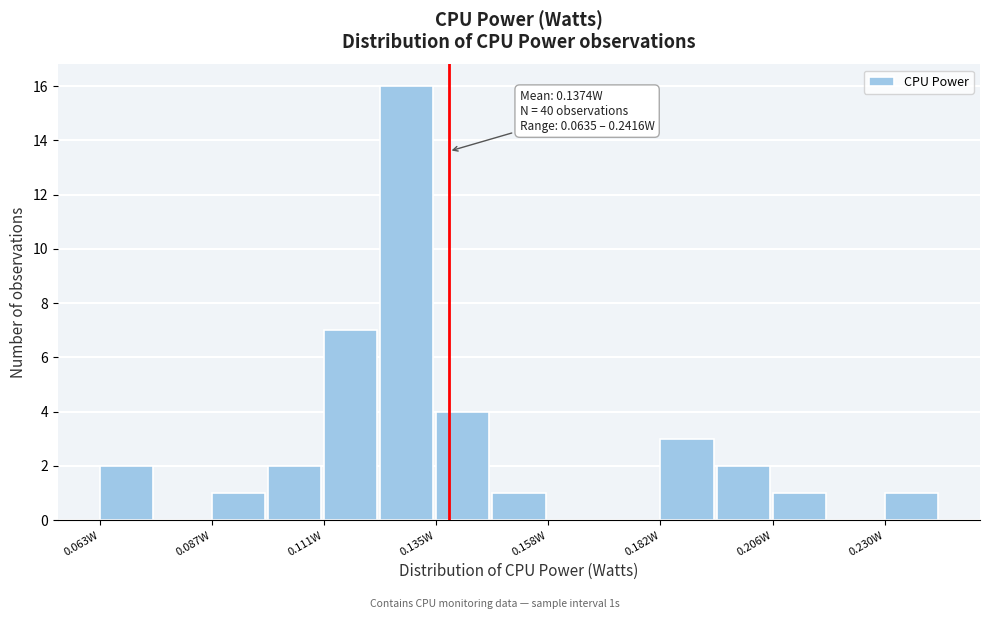

Around what value on the x-axis is the tallest bar? Give the approximate position of its centre, as read against the axis.

0.130